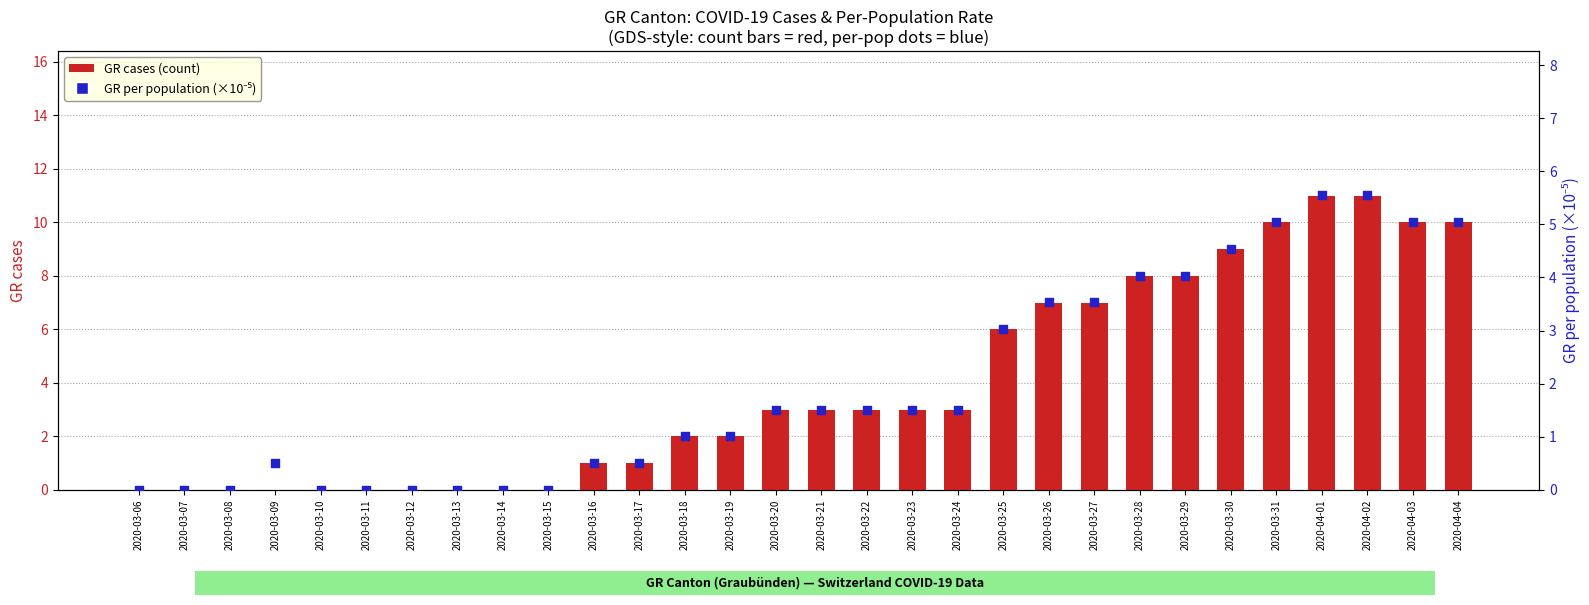

Which series has the largest total across all categories?

GR cases (count)